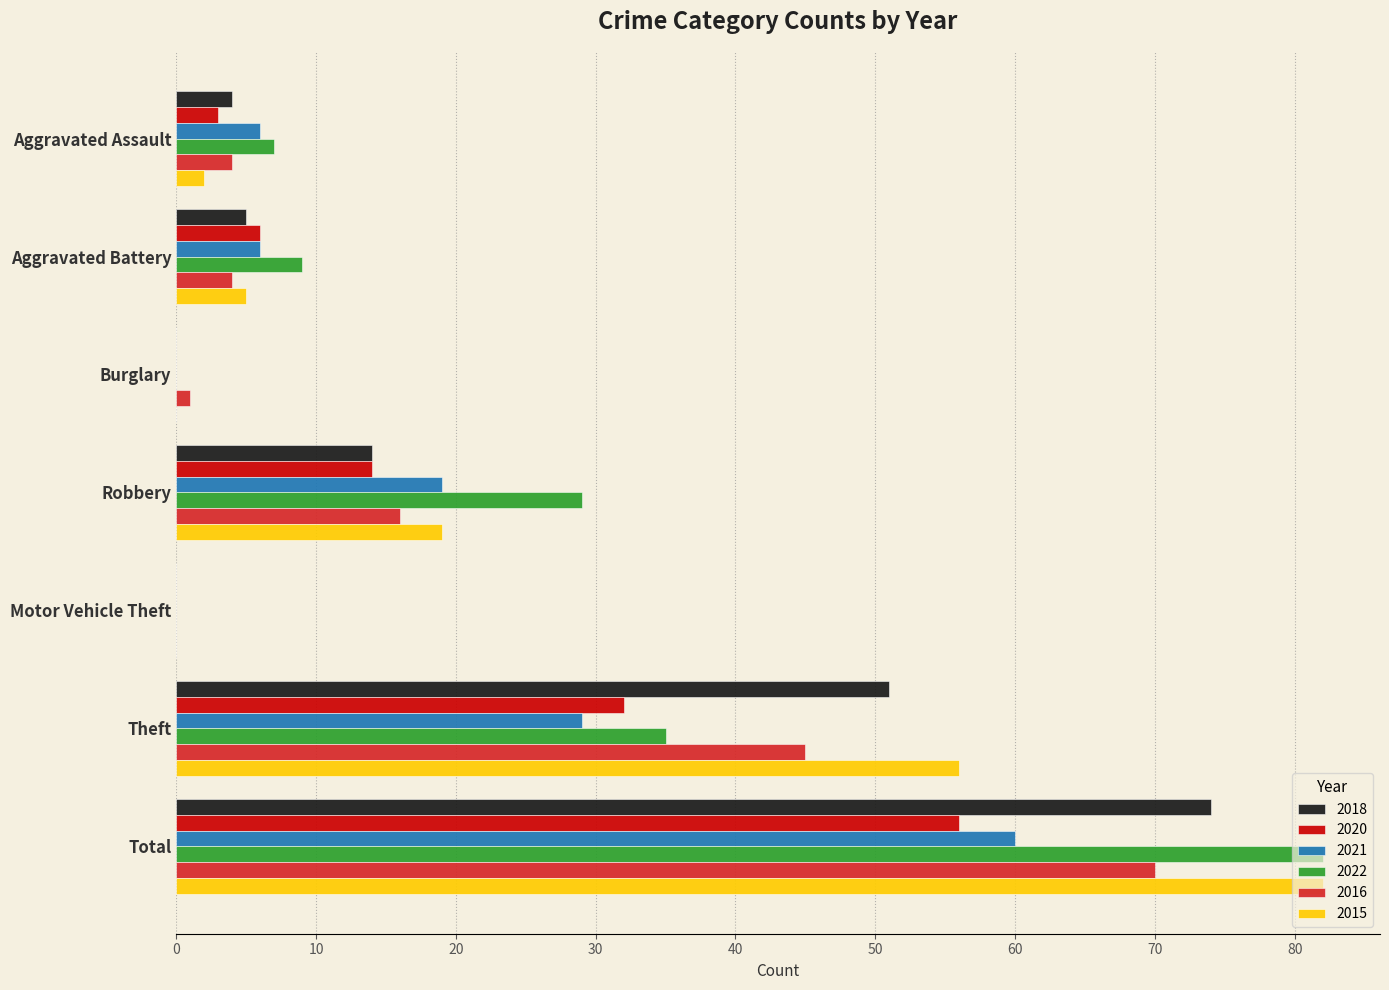

The value of 2021 at Motor Vehicle Theft is 0. True or false?

True